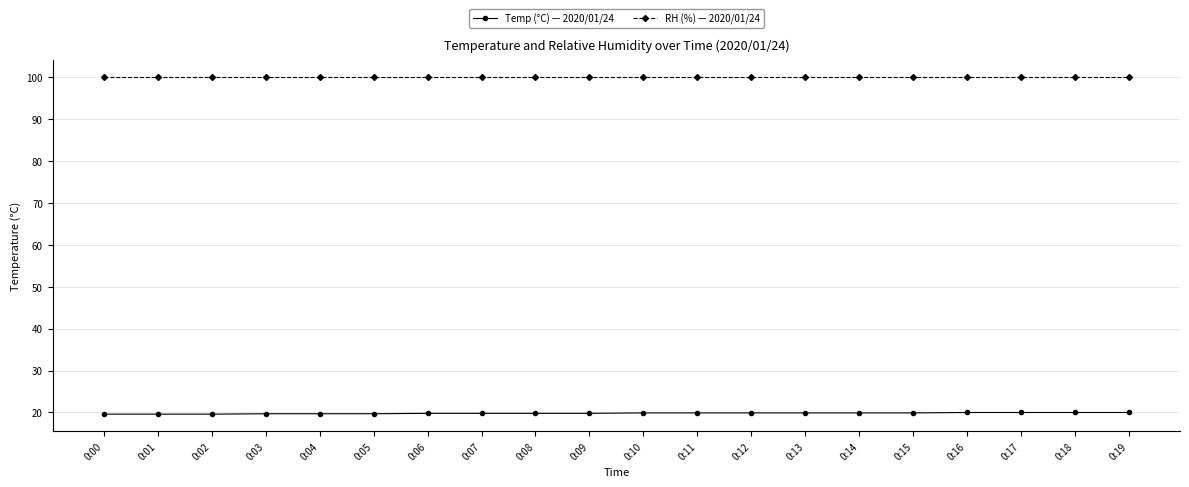

The Temp (°C) — 2020/01/24 series shows 13.2 at 0:16. True or false?

False